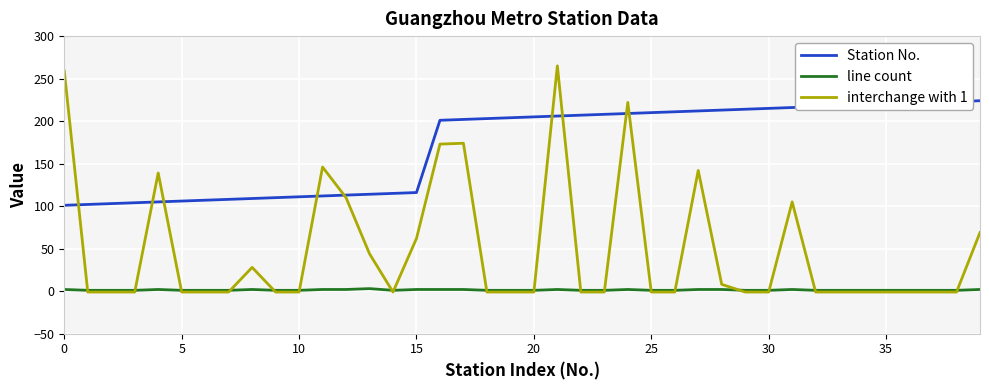

Rank the series by their maximum value, from highest to lowest.

interchange with 1, Station No., line count